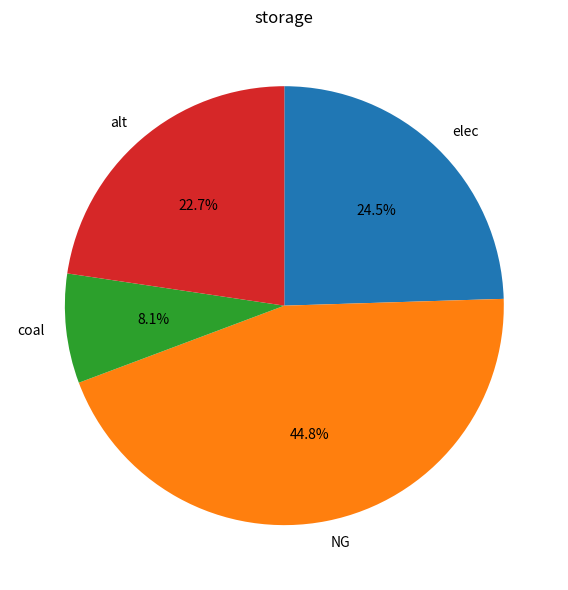

What is the total percentage of elec and alt?

47.2%